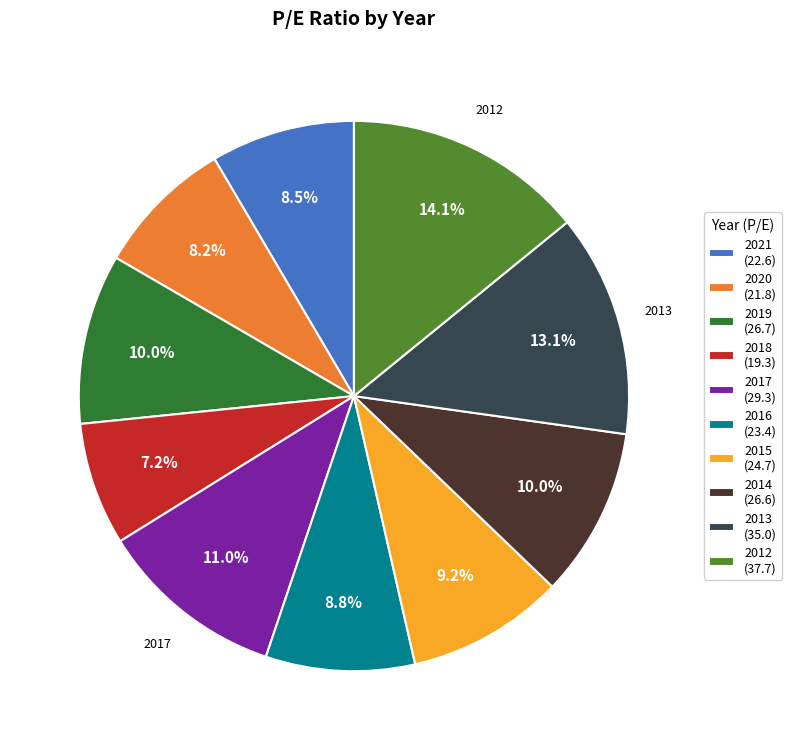

To the nearest percent, what portion does 2013 represent?

13%